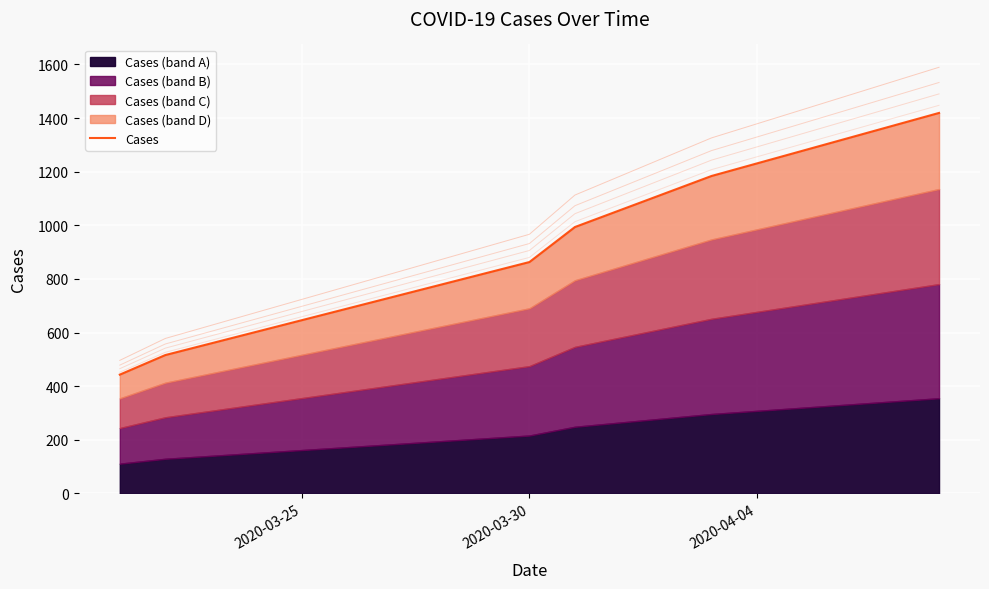

Does the chart display data point markers on the line(s)?

No